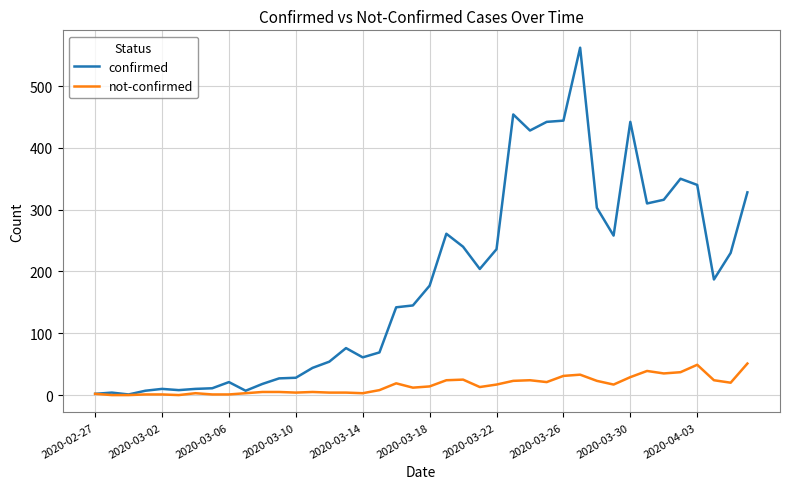

Rank the series by their average value, from lowest to highest.

not-confirmed, confirmed